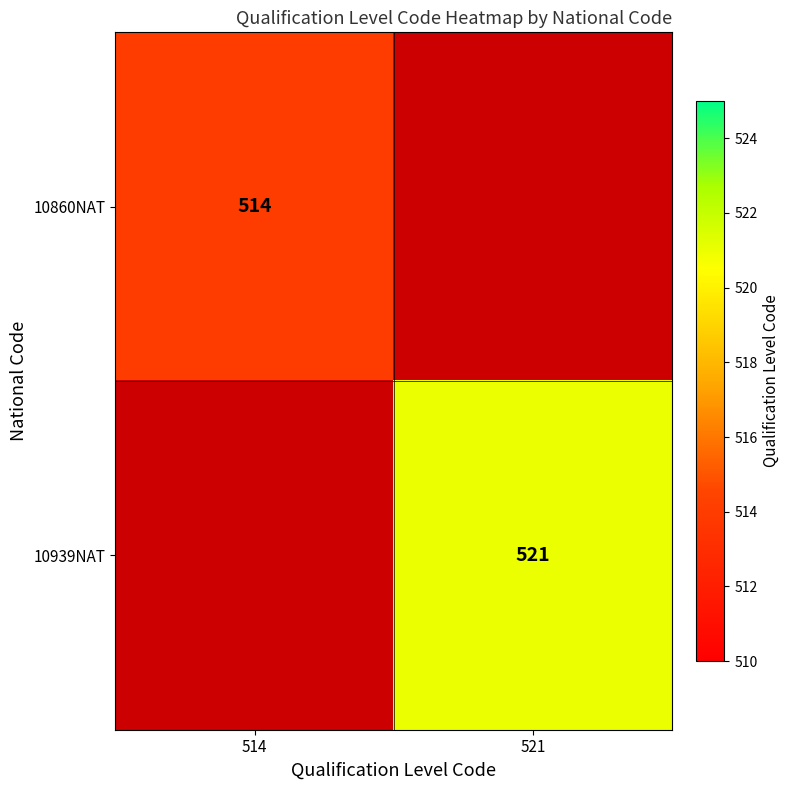

Is it true that 10860NAT equals 778 at 514?

False